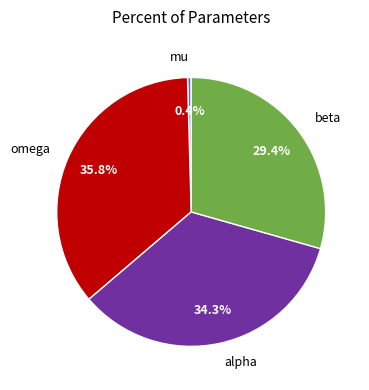

To the nearest percent, what is the difference between the largest and smallest slice percentages?

35%